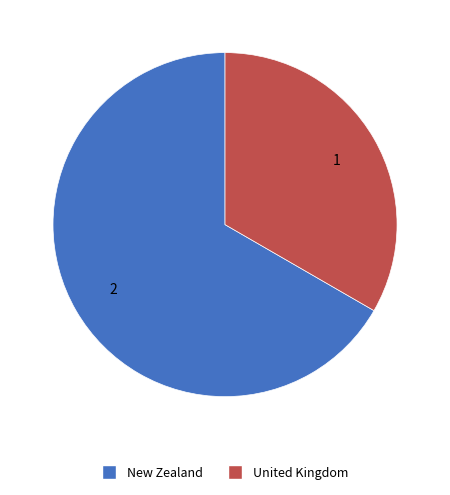

Which slice is the smallest?

United Kingdom